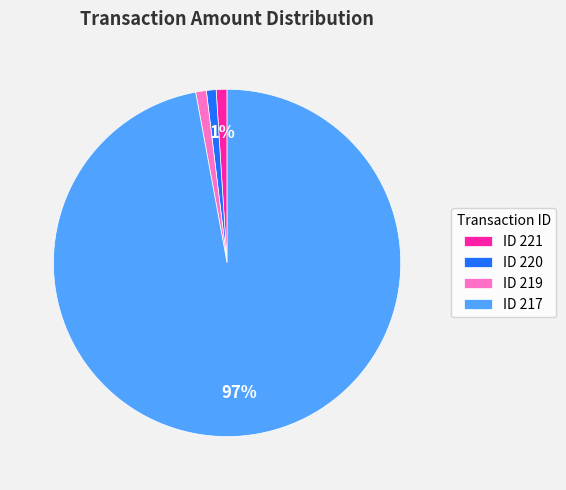

Which slice is the largest?

ID 217